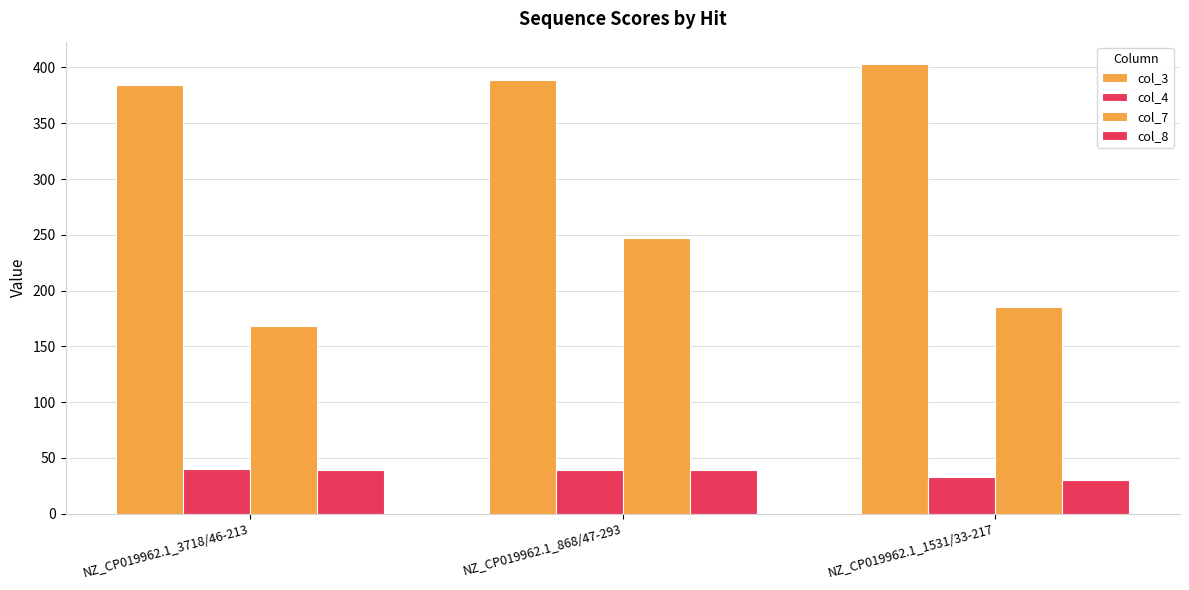

At how many categories does at least one series exceed 395?

1